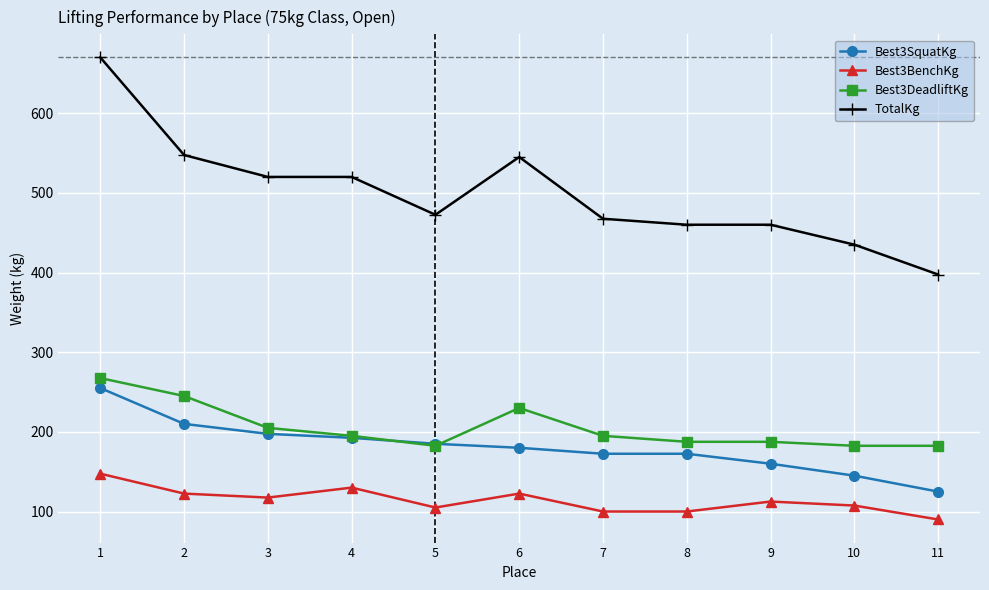

At 6, list the series in order from smallest to largest.

Best3BenchKg, Best3SquatKg, Best3DeadliftKg, TotalKg